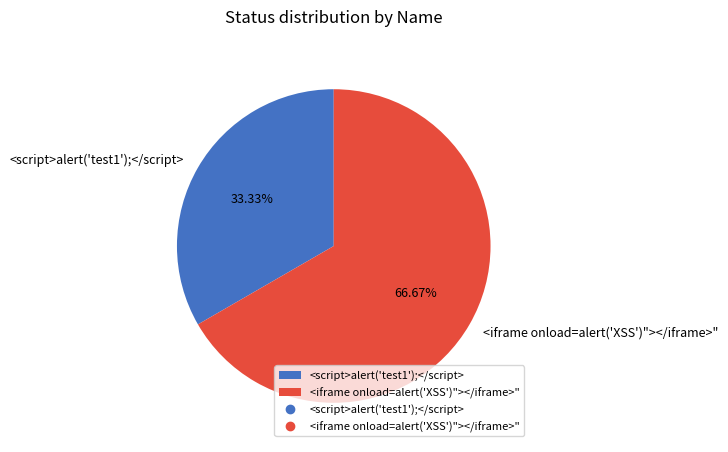

What is the majority slice?

<iframe onload=alert('XSS')"></iframe>"